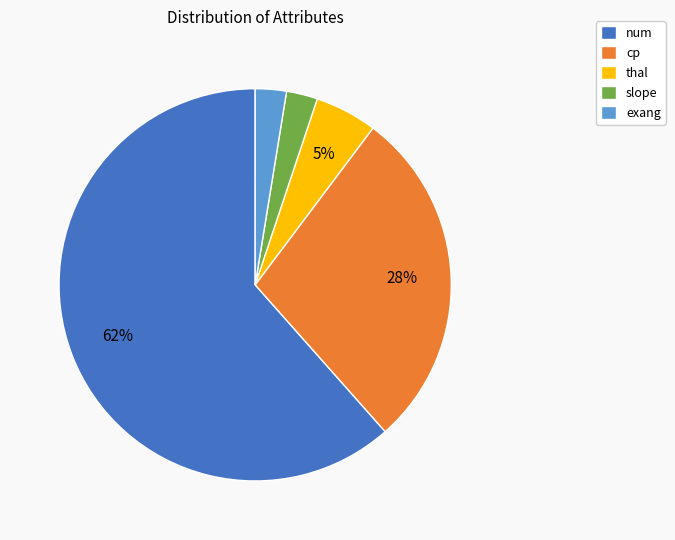

What percentage is the exang slice, to the nearest percent?

3%